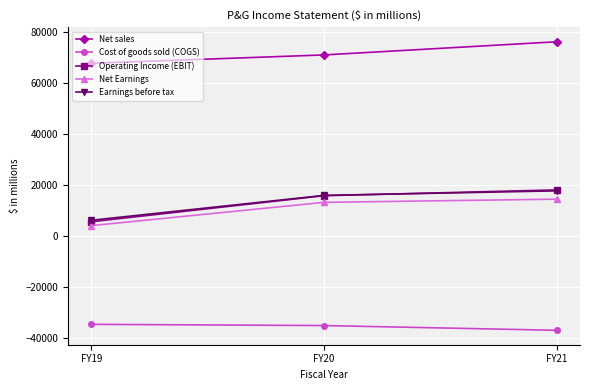

What is the difference between the highest and lowest values at FY19?

102452